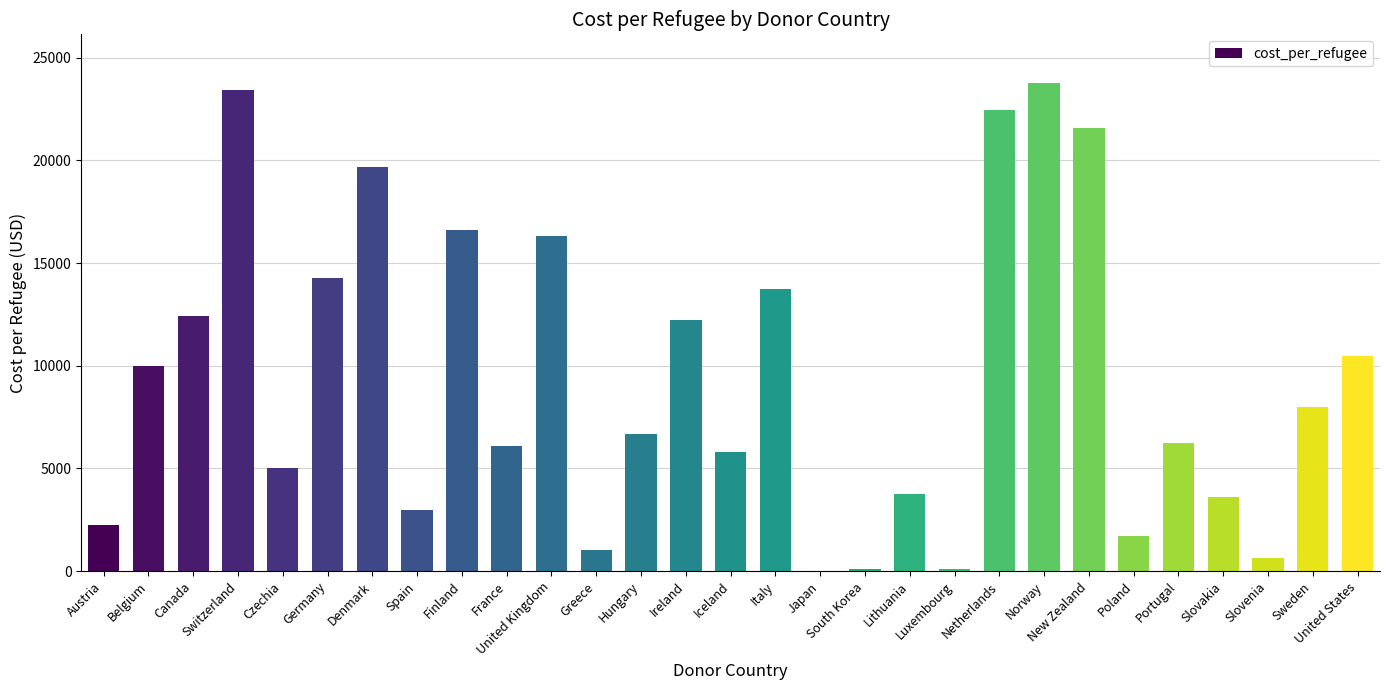

What is the change in value from Germany to Lithuania?

-10530.7